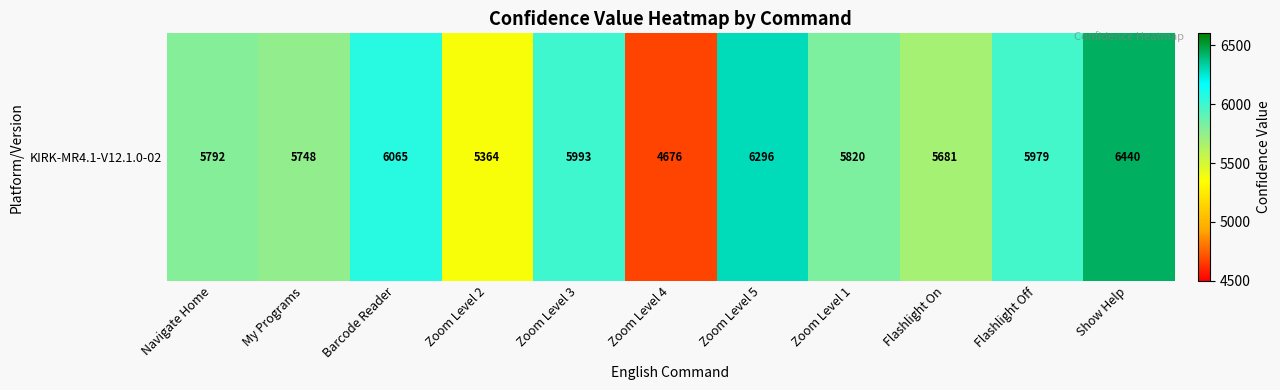

Where does the data first go above 5820?

Barcode Reader